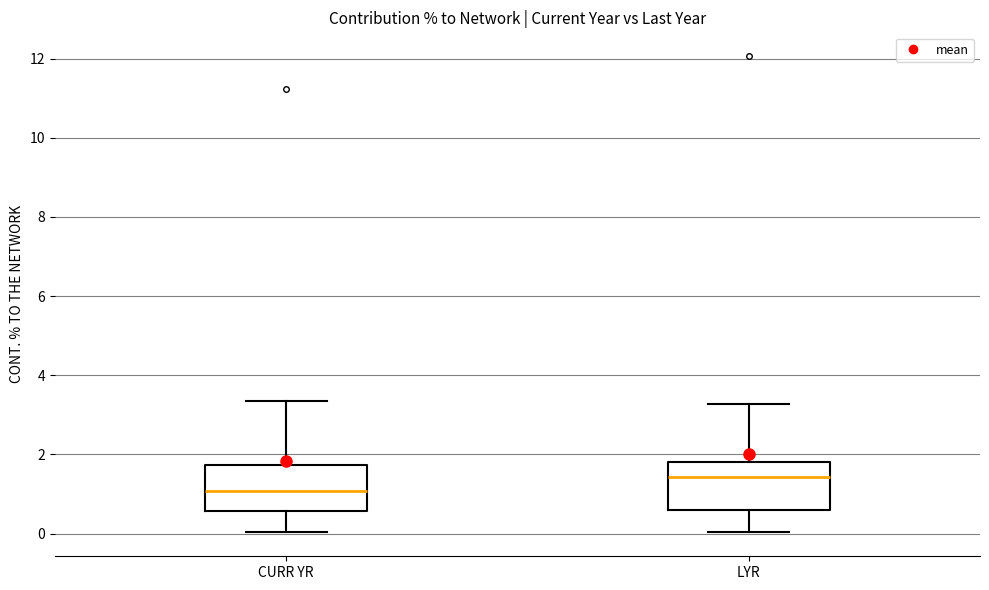

Where is the lower edge of the box for CURR YR on the y-axis? The values are not printed on the chart, so give them approximately, as read against the axis.

0.6